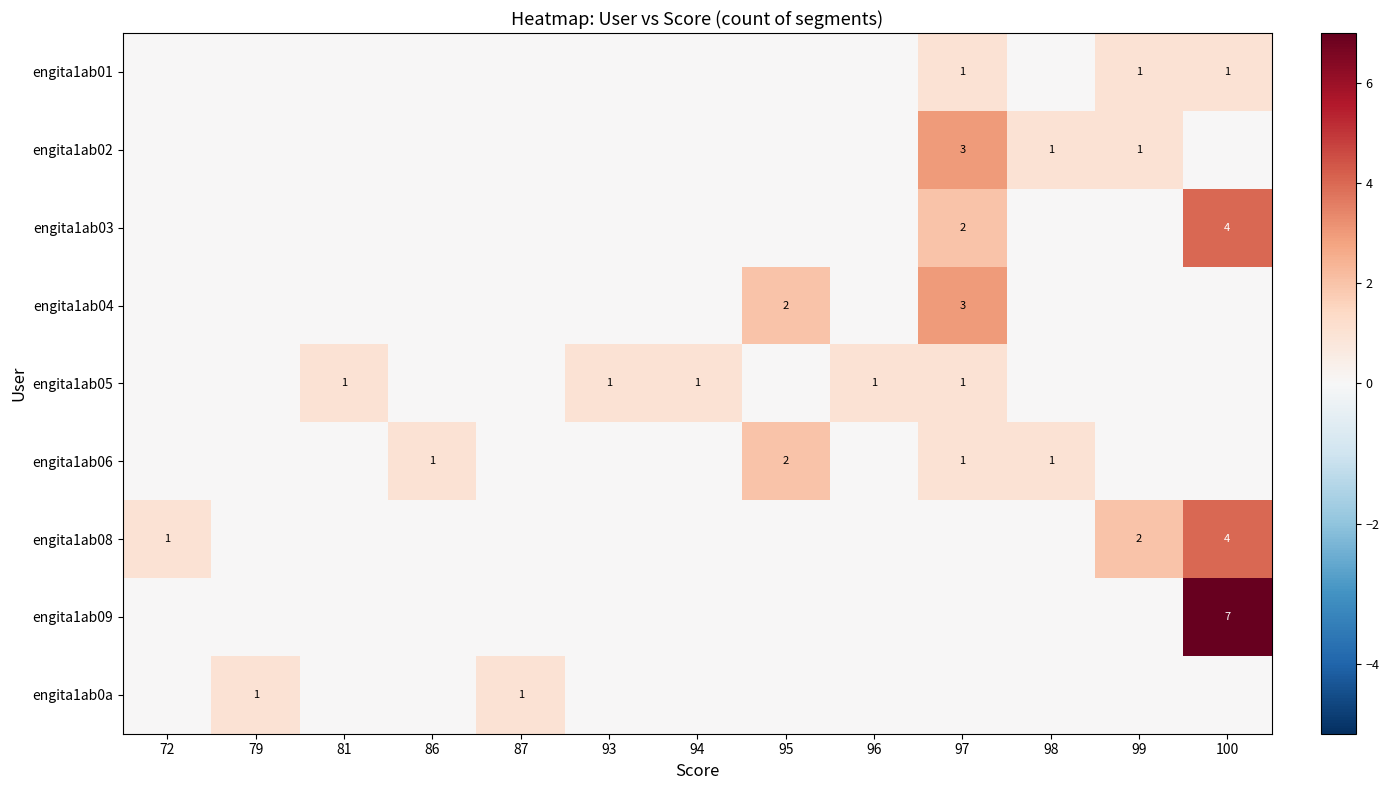

The value of engita1ab05 at 93 is 1. True or false?

True